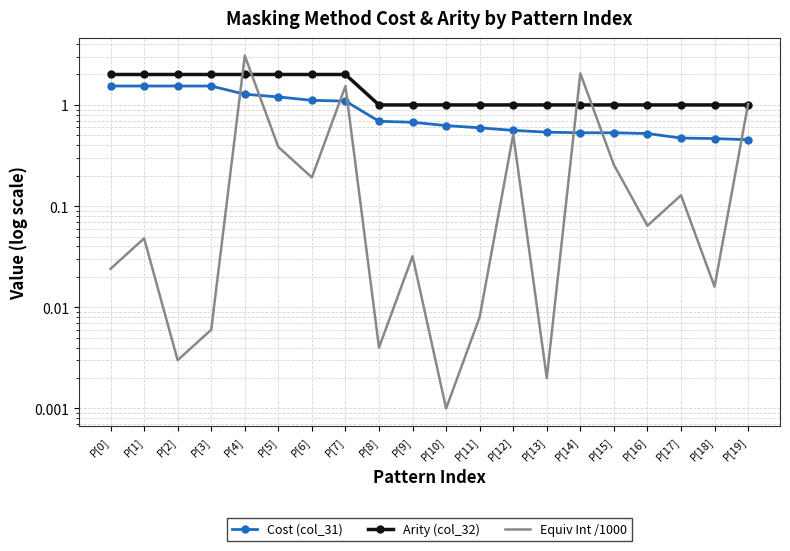

Which category has the highest value across all series?

P[4]